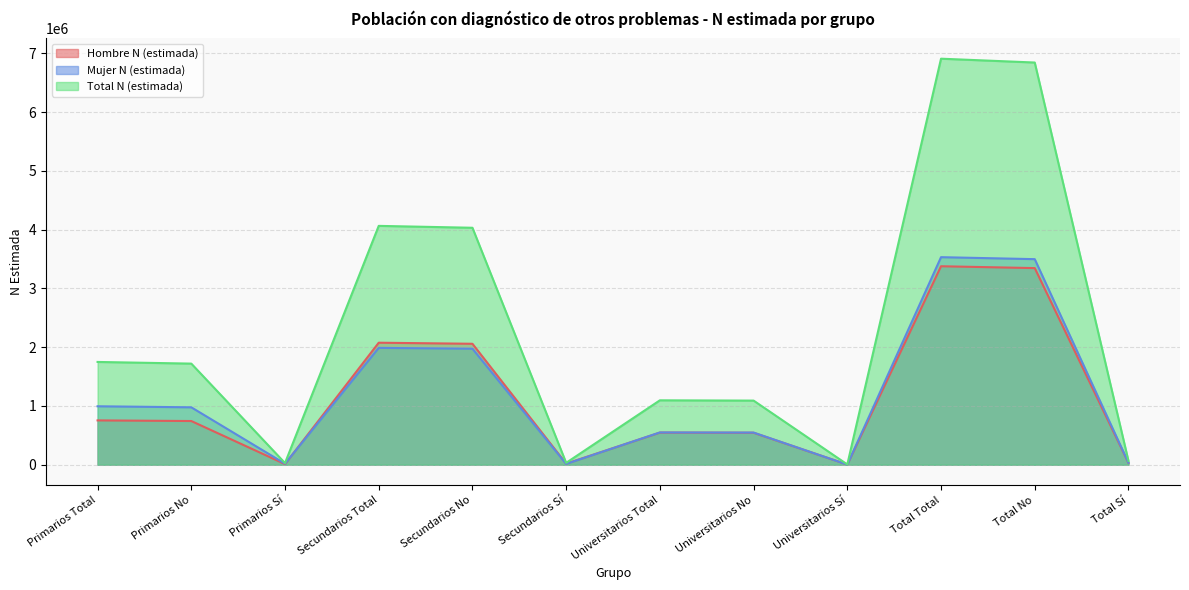

What is the sum of the Mujer N (estimada) values at Total Sí and Primarios Sí?

51406